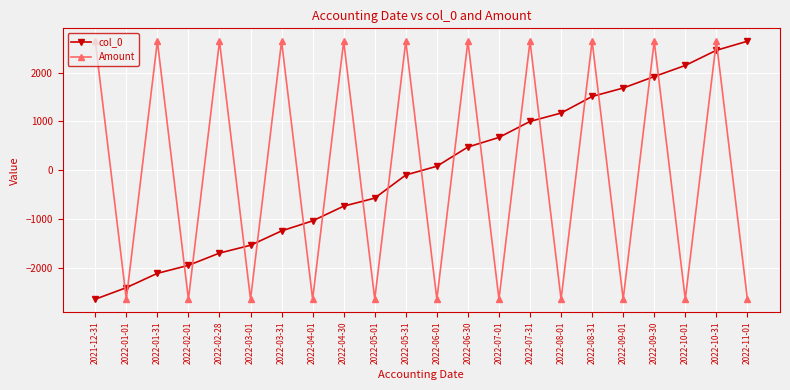

At 2022-10-31, list the series in order from largest to smallest.

Amount, col_0